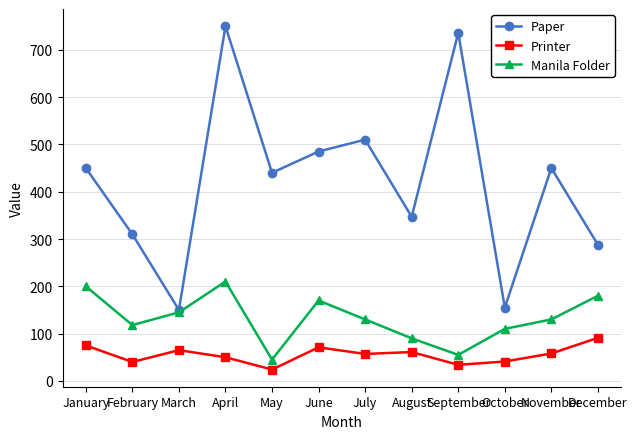

At which label does Paper reach its peak?

April